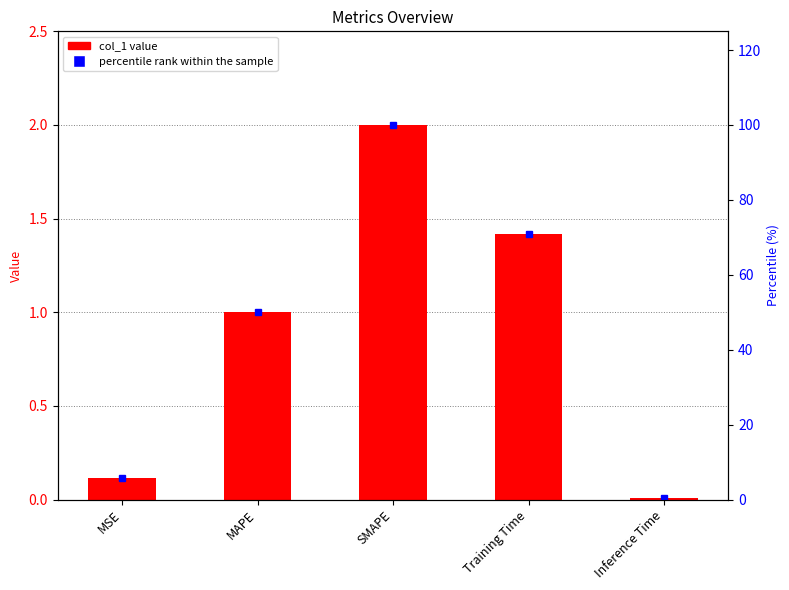

Rank the series by their maximum value, from lowest to highest.

col_1, percentile rank